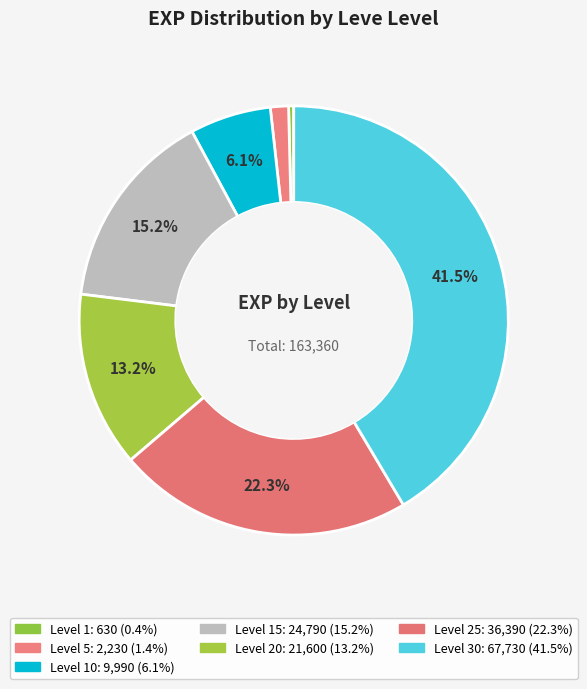

Count the number of slices in the pie.

7